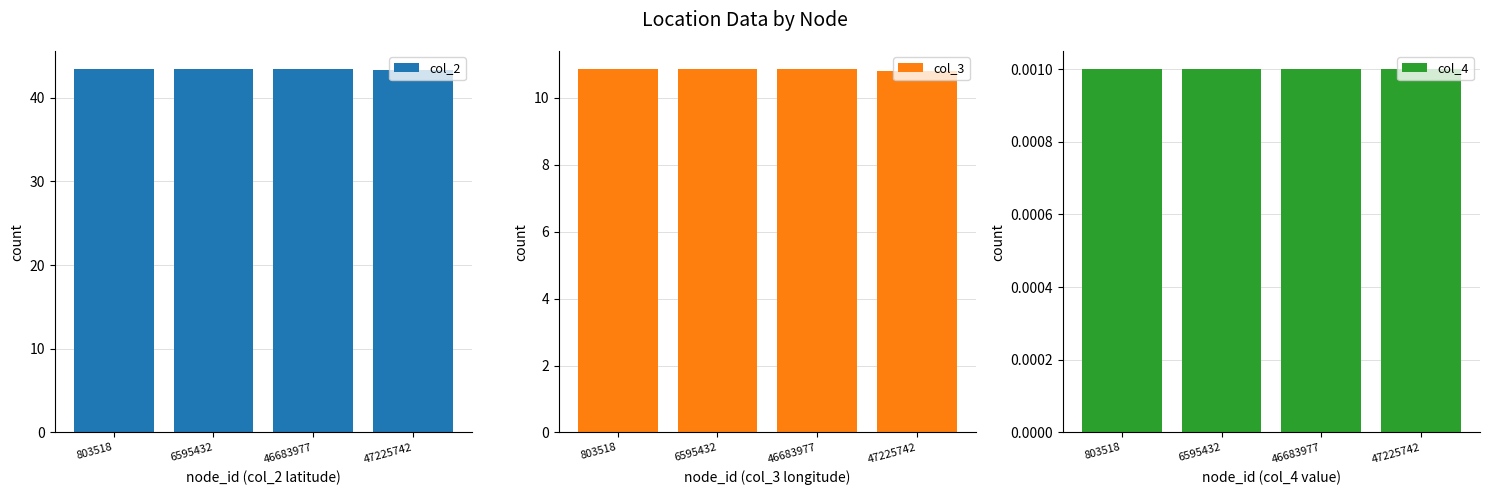

Reading left to right, what are all the values shown in this chart?

col_2: 803518=43.4	6595432=43.4	46683977=43.4	47225742=43.4
col_3: 803518=10.9	6595432=10.9	46683977=10.9	47225742=10.8
col_4: 803518=0.0	6595432=0.0	46683977=0.0	47225742=0.0